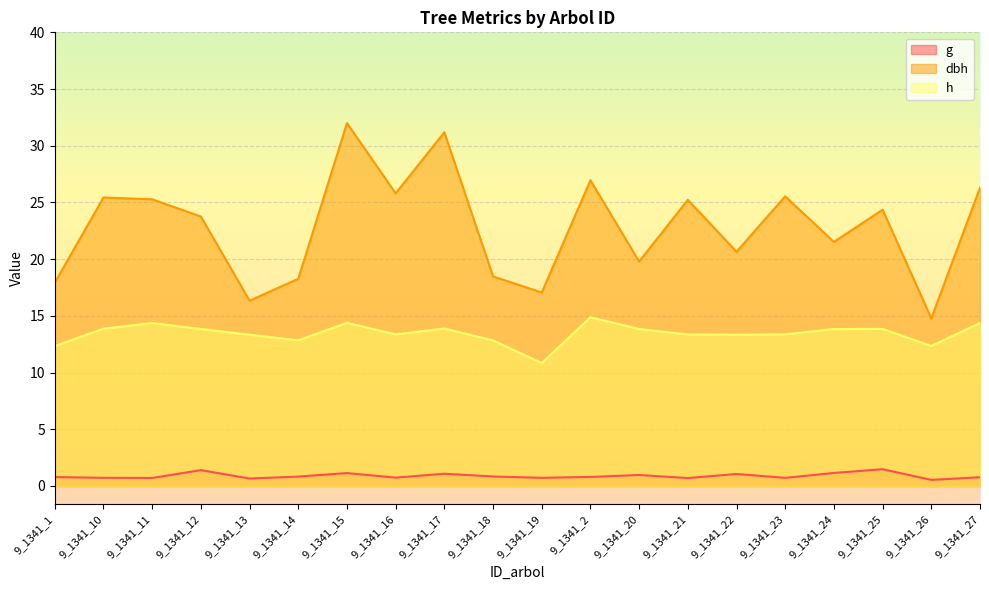

At which label is h closest to 12?

9_1341_1